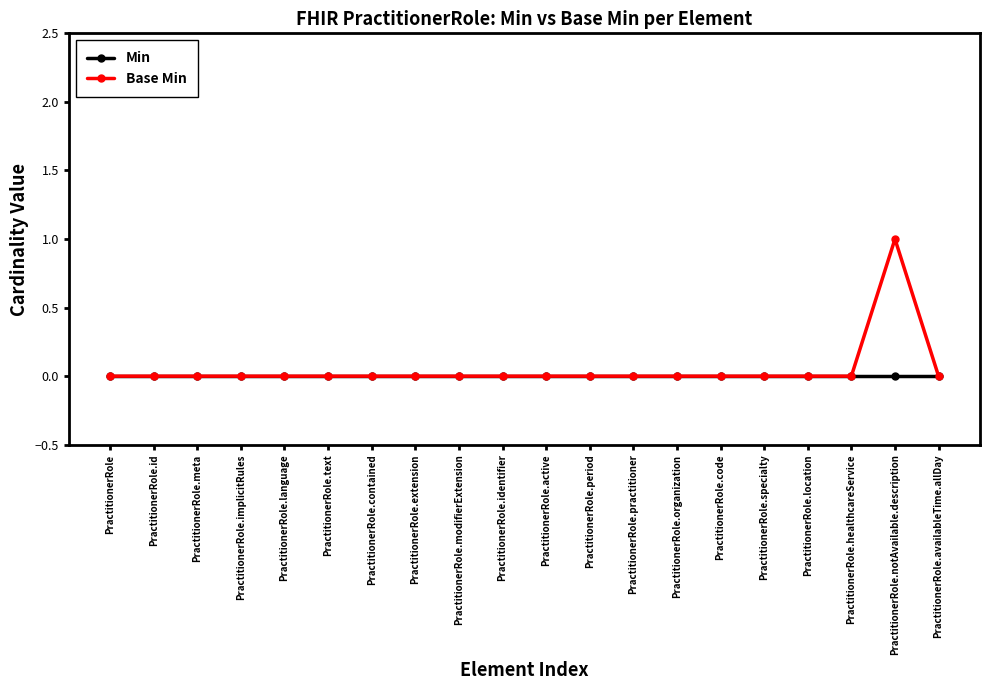

At which category does the chart reach its peak across all series?

PractitionerRole.notAvailable.description